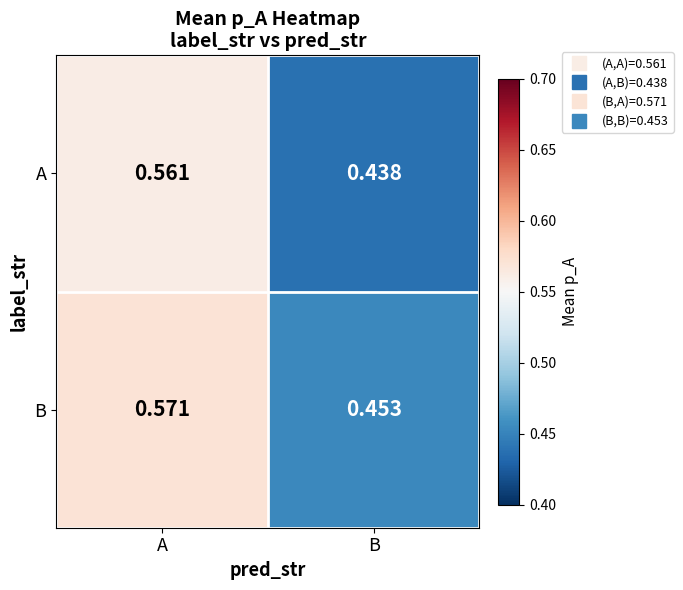

Between A and B, which series saw the biggest shift?

A